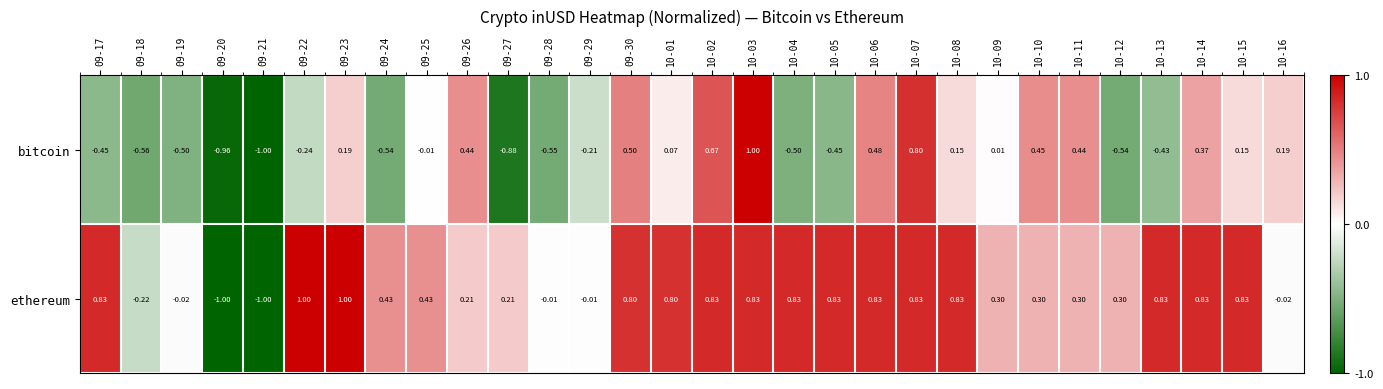

List the series in order of their overall mean, highest first.

ethereum, bitcoin